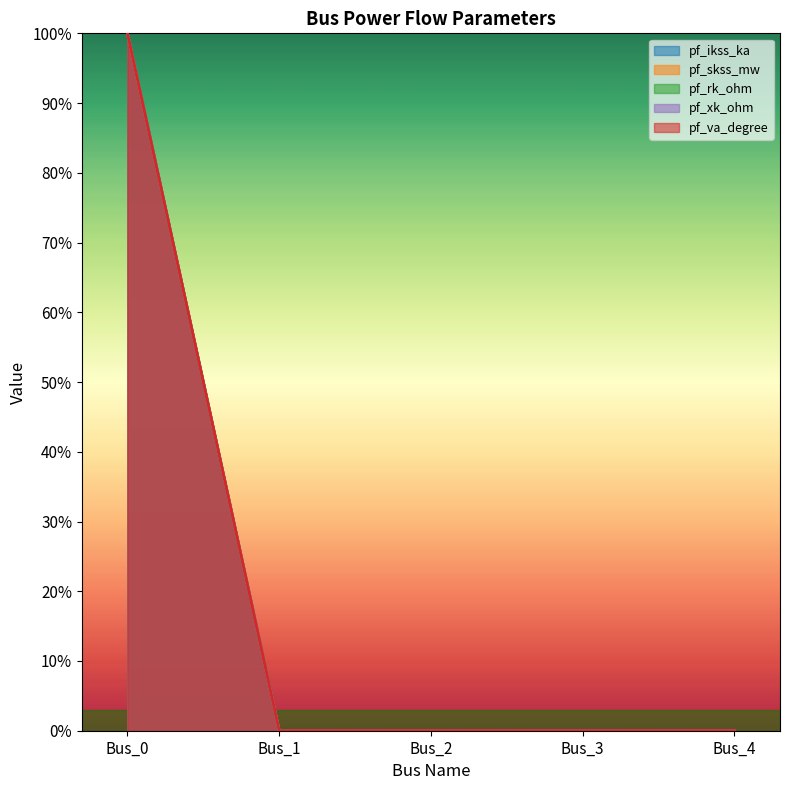

At which category is the sum across all series the highest?

Bus_0